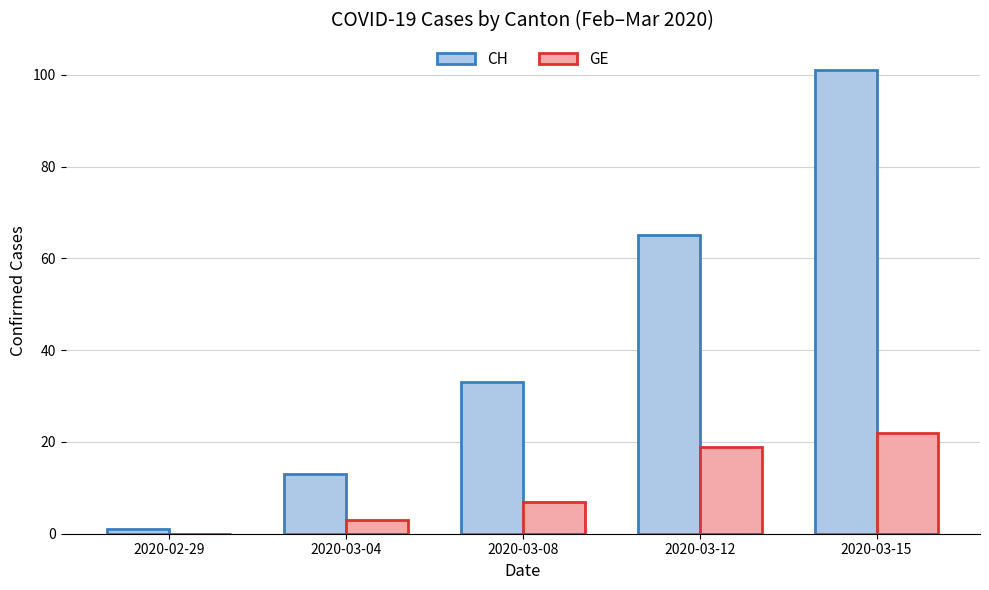

Where is CH nearest to the value 51?

2020-03-12